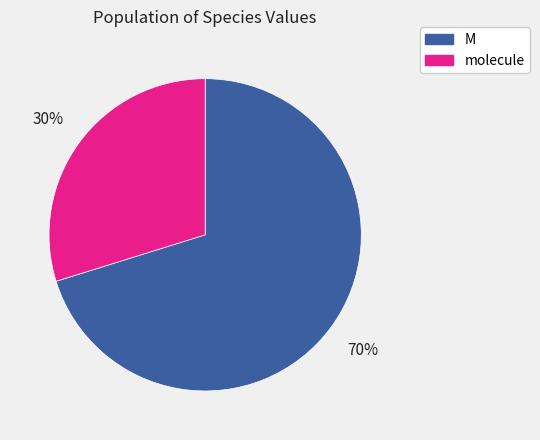

To the nearest percent, what is the difference between the largest and smallest slice percentages?

40%